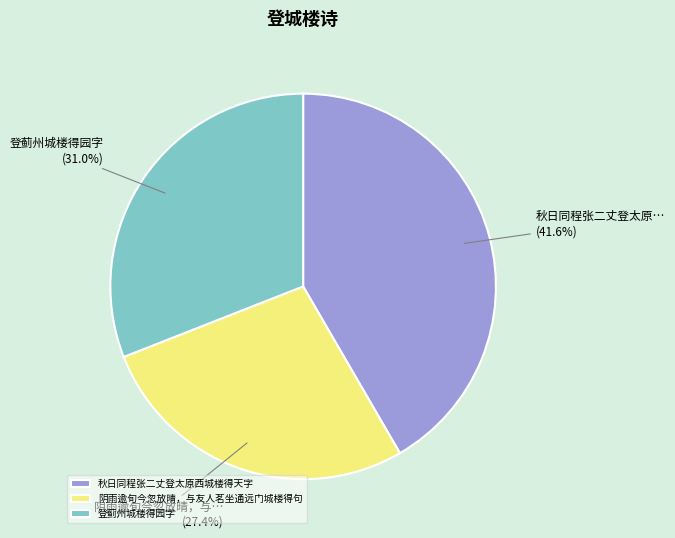

To the nearest percent, what portion does 登蓟州城楼得园字 represent?

31%